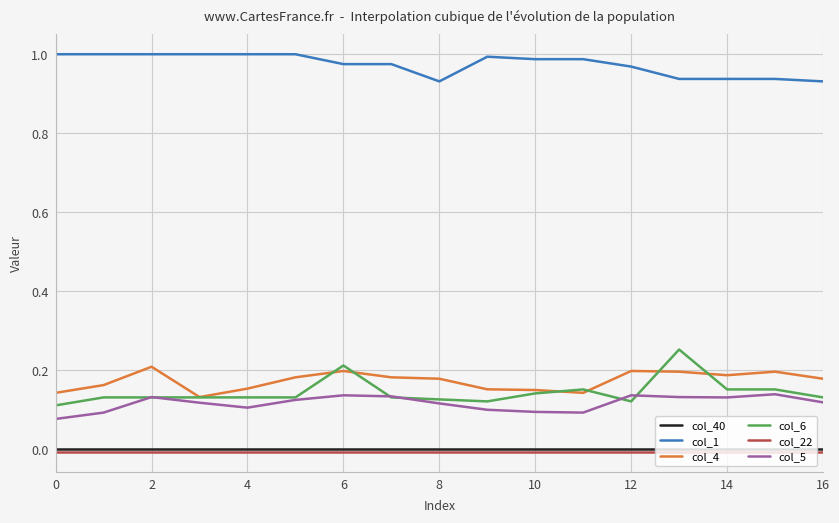

Which series has the largest range (max minus min)?

col_6